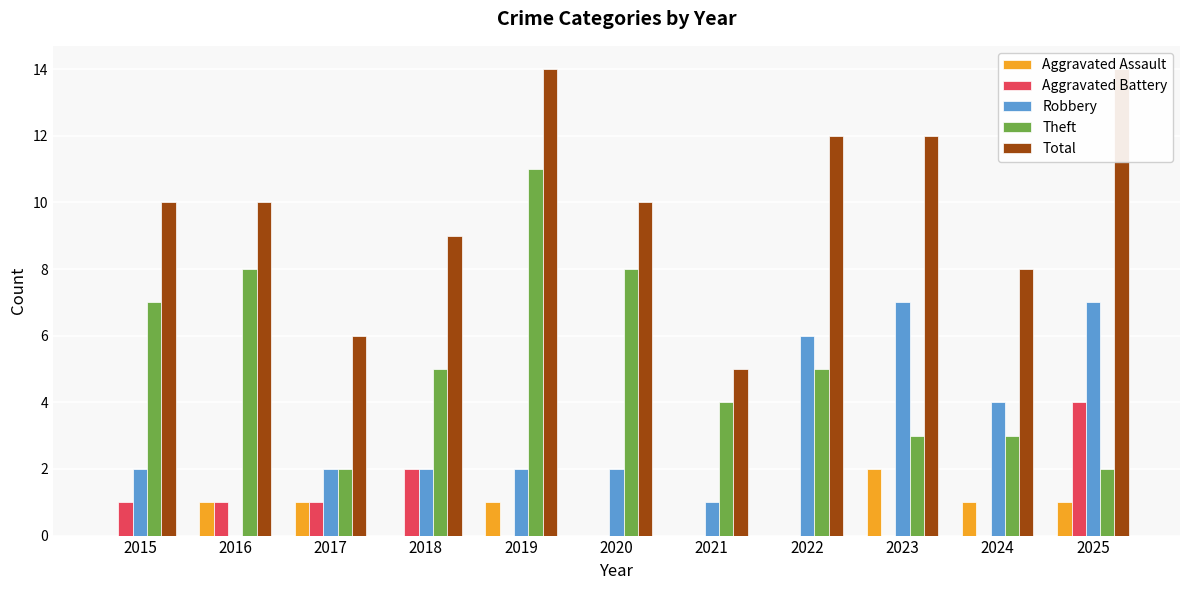

Does the chart contain any negative values?

No